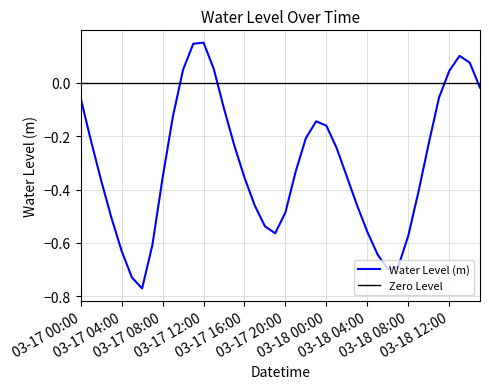

What is the average value?

-0.3